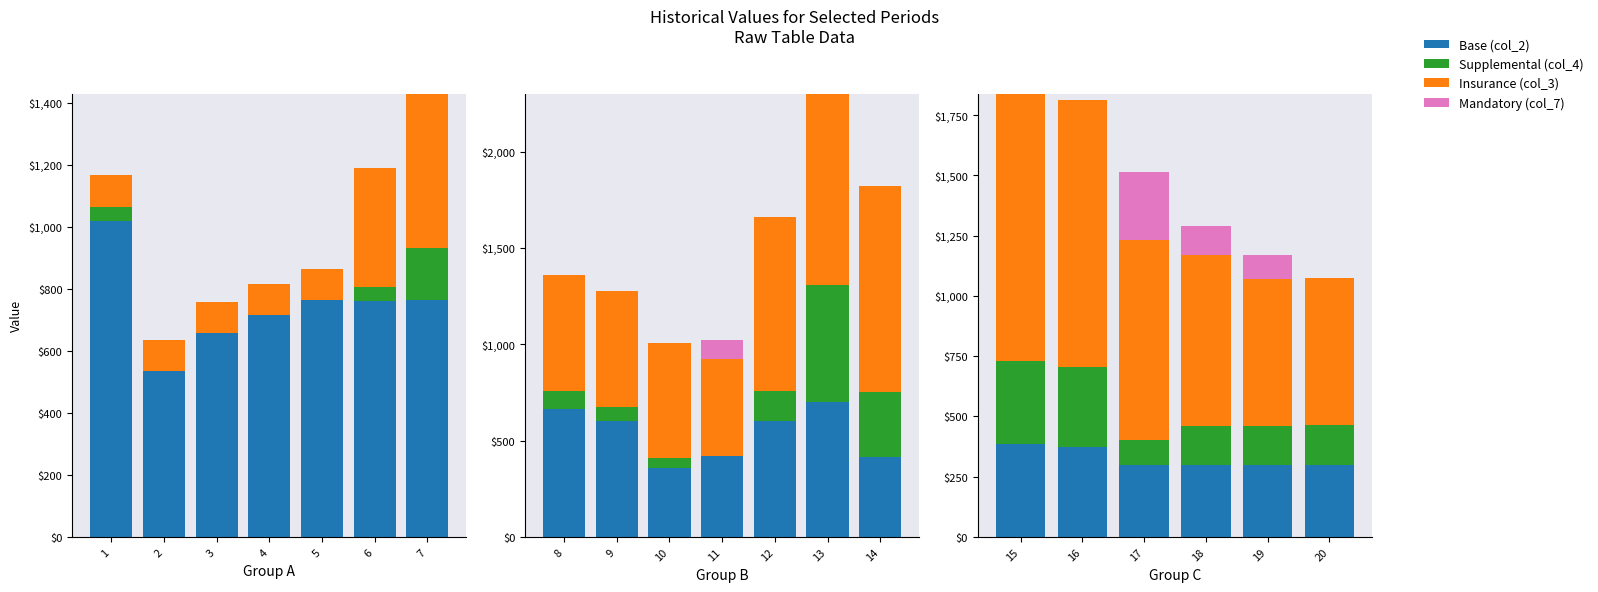

List the series in order of their overall mean, highest first.

Insurance (col_3), Base (col_2), Supplemental (col_4), Mandatory (col_7)